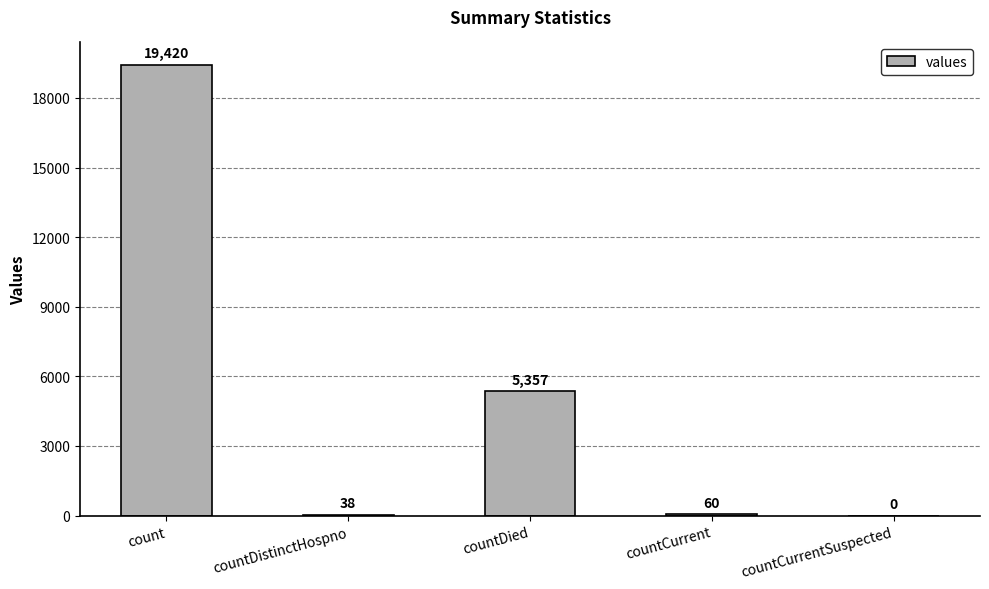

How many data points does each series have?

5